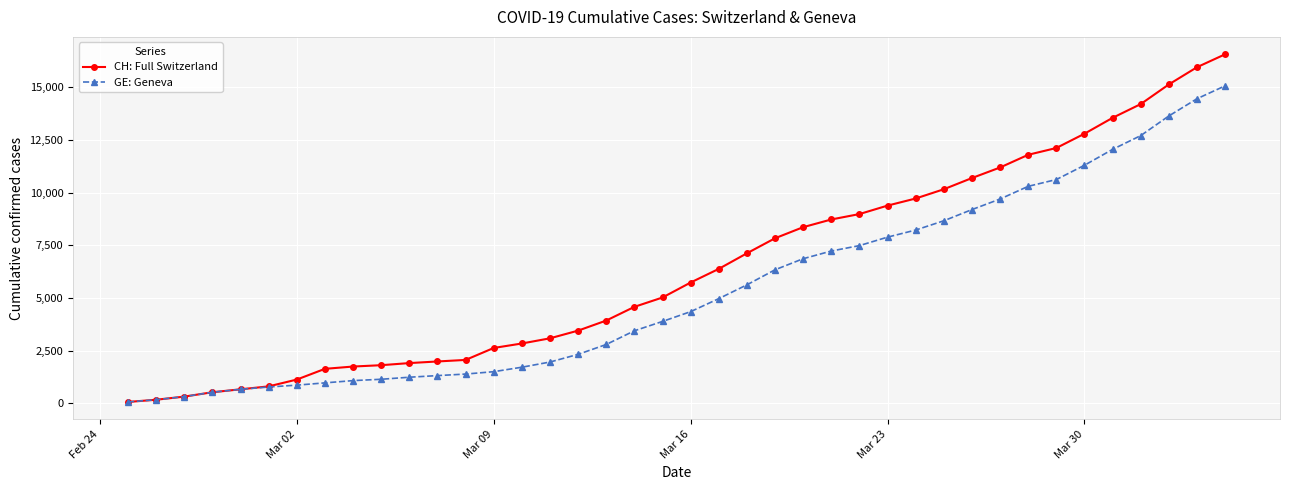

List the series in order of their peak value, highest first.

CH: Full Switzerland, GE: Geneva